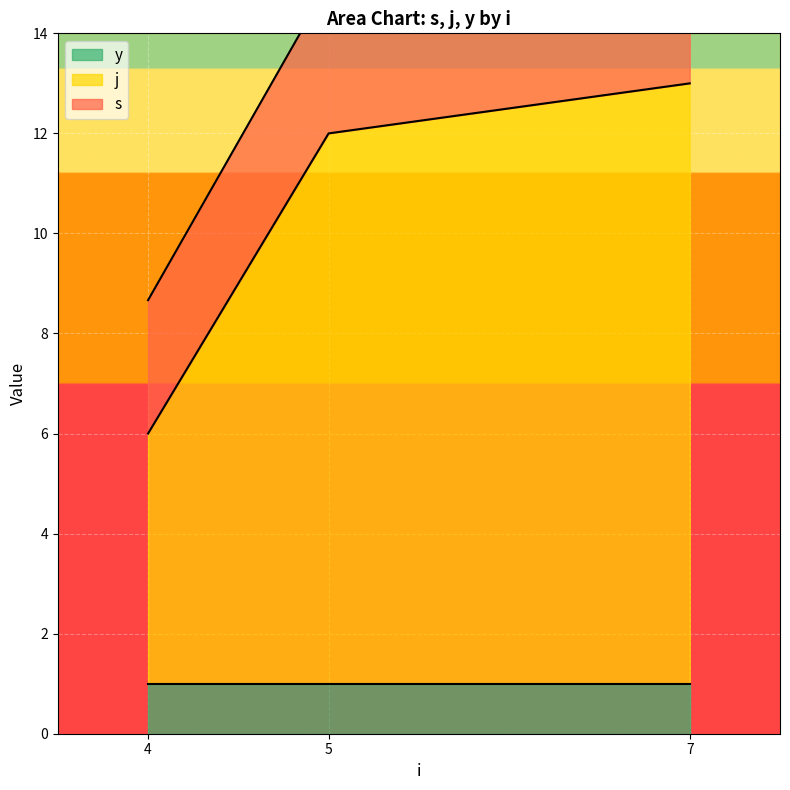

What are all the series names shown in the legend?

s, j, y